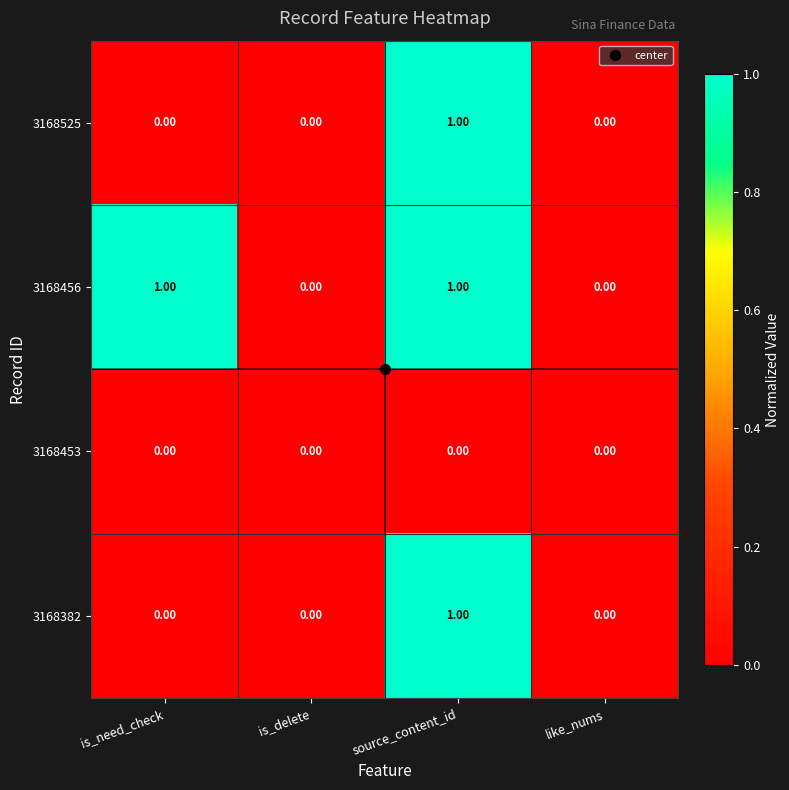

Which series has the largest total across all categories?

3168456